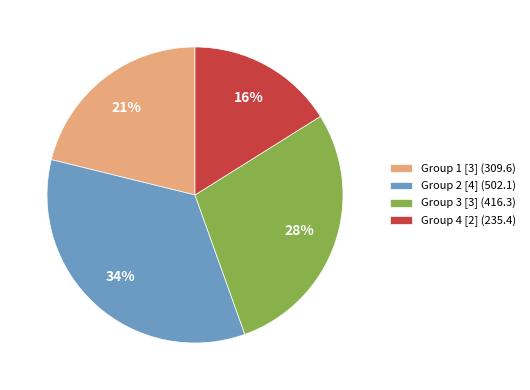

How many segments does this pie chart have?

4